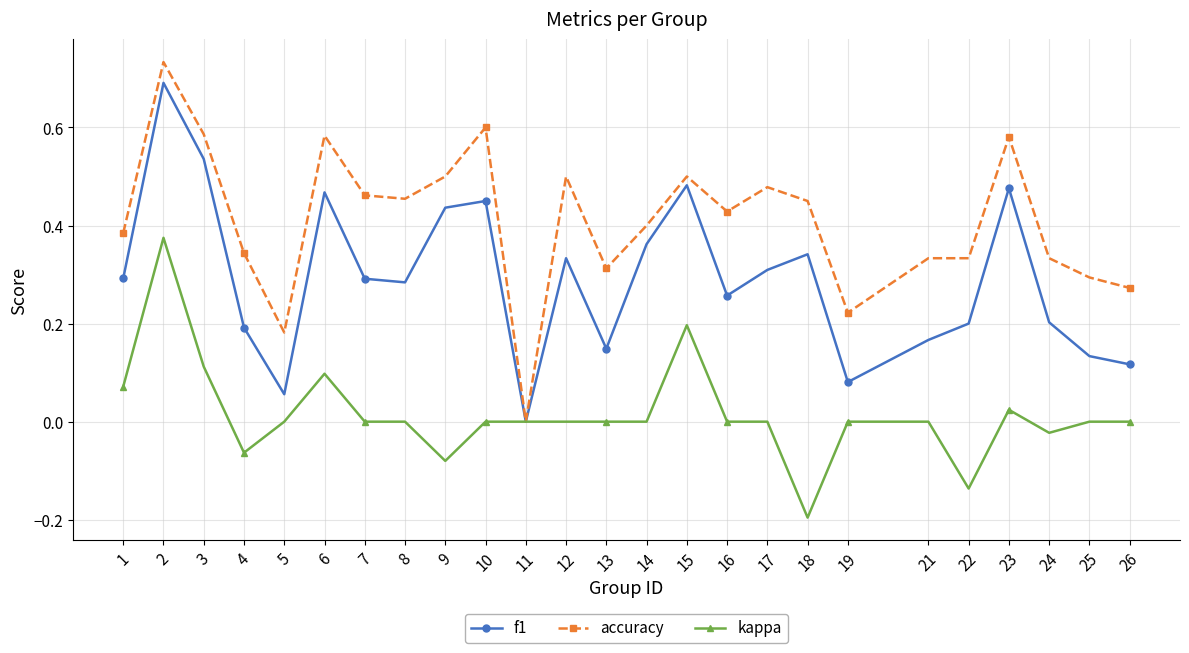

What is the total value across all series at 14?

0.8